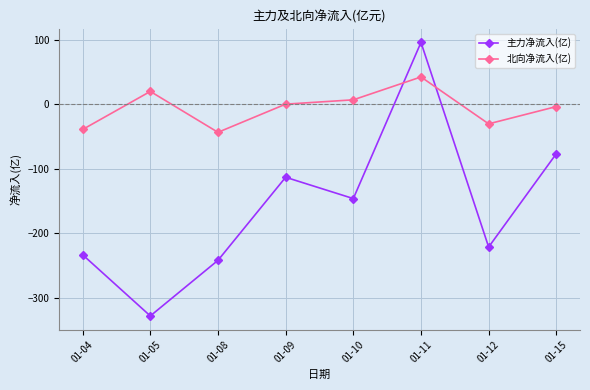

What is the approximate value of 北向净流入(亿) at 01-10?

6.9